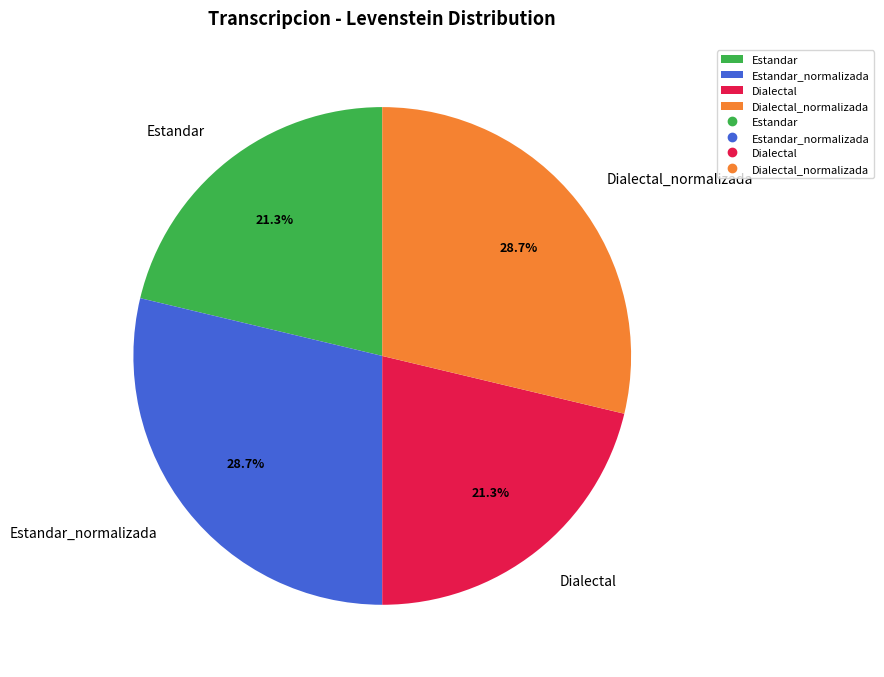

True or false: Estandar_normalizada accounts for 17% of the total.

False